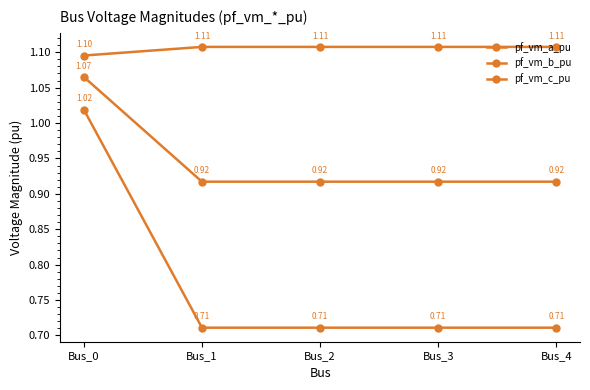

How many distinct data groups are displayed?

3